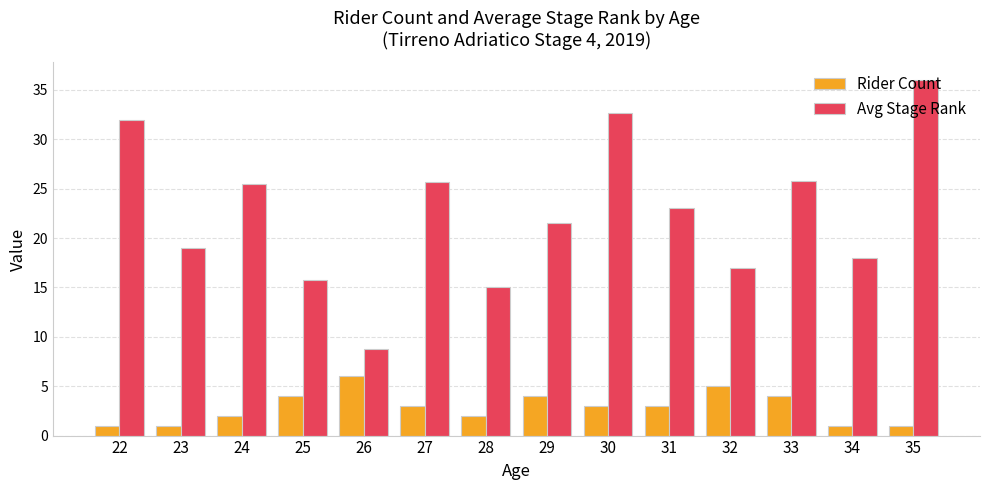

What is the average value of the Avg Stage Rank series?

22.6